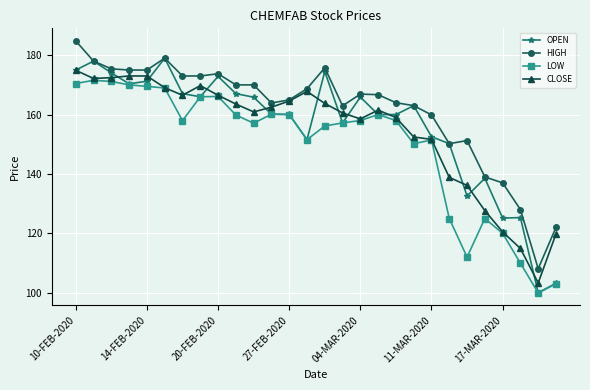

True or false: OPEN has more than 0 points higher than both neighbors.

True